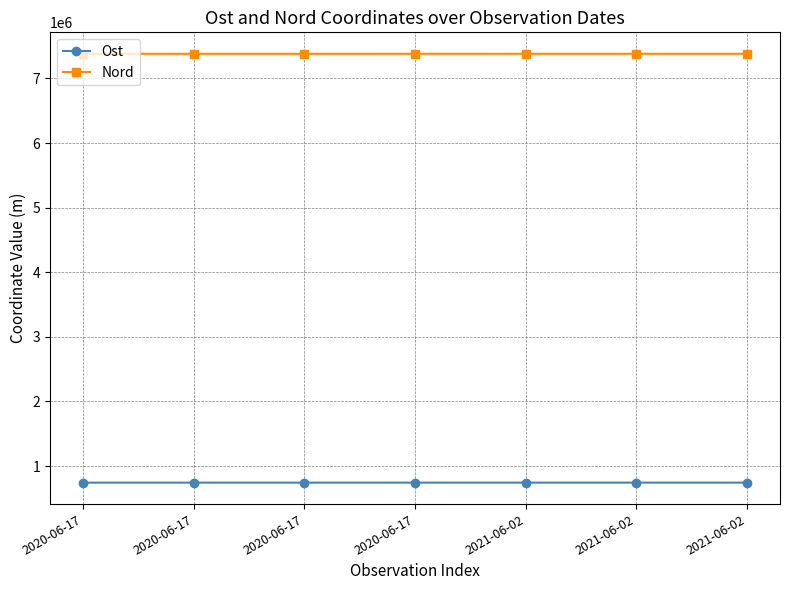

What are all the series names shown in the legend?

Ost, Nord